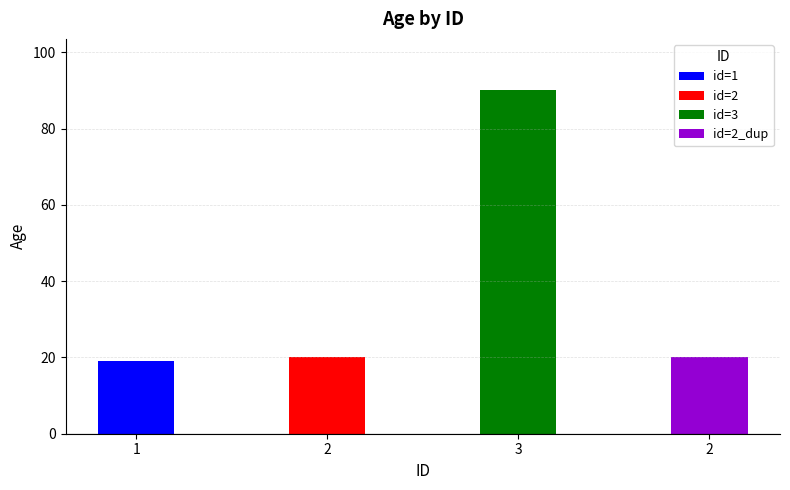

How many categories are shown in the chart?

4